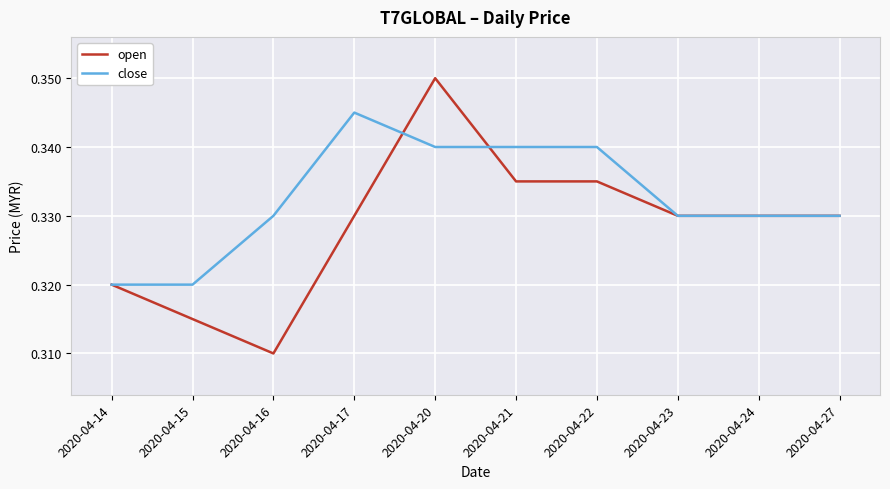

List the series in order of their overall mean, highest first.

close, open